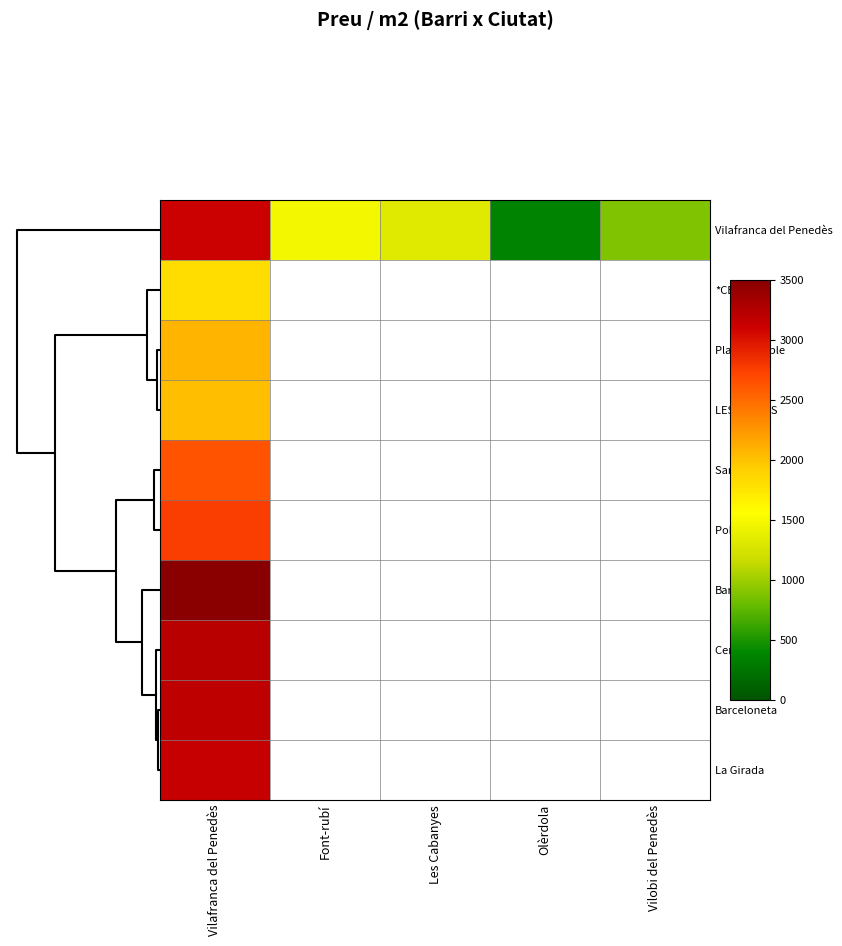

At which label does *CENTRO reach its peak?

Vilafranca del Penedès